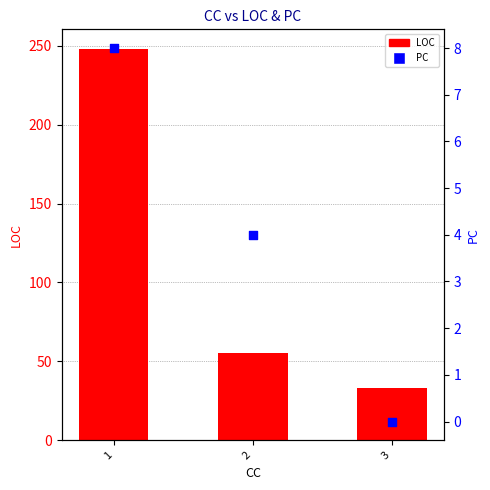

Which series has the largest total across all categories?

LOC